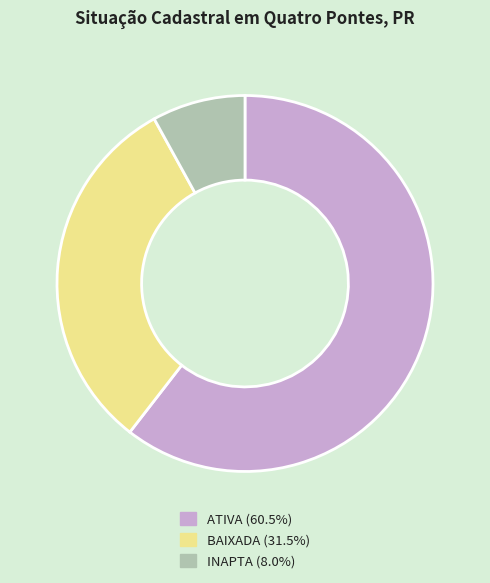

Is it true that BAIXADA is 31% of the pie?

True